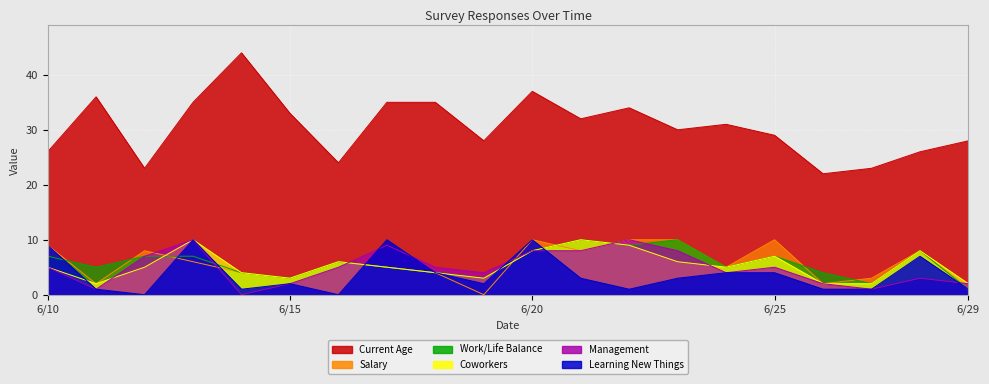

Where does the Current Age series first go above 31?

6/11